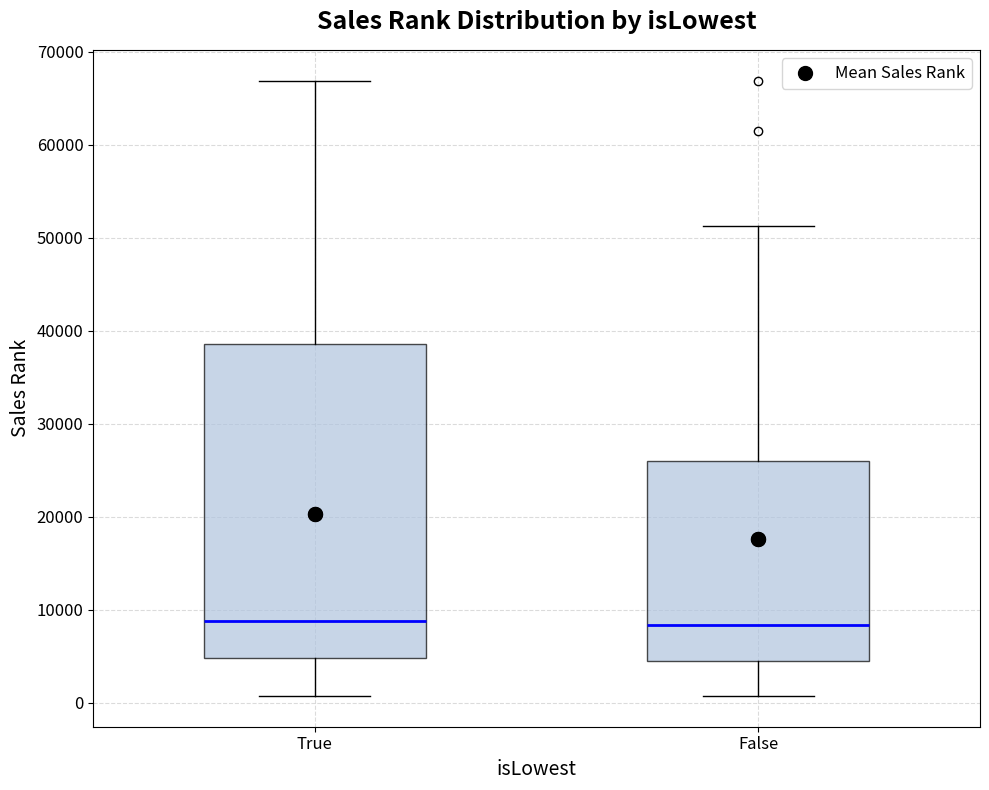

Comparing the boxes themselves (not the whiskers), which one is the tallest?

True